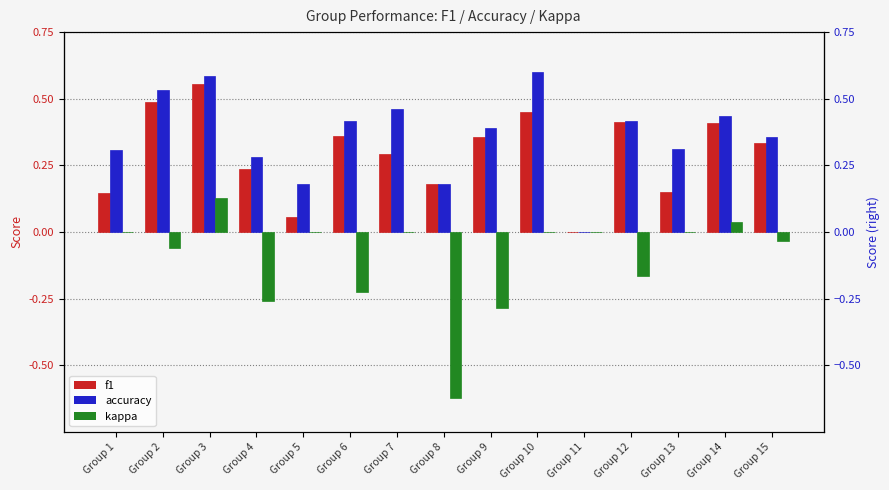

What is the sum of all accuracy values?

5.5